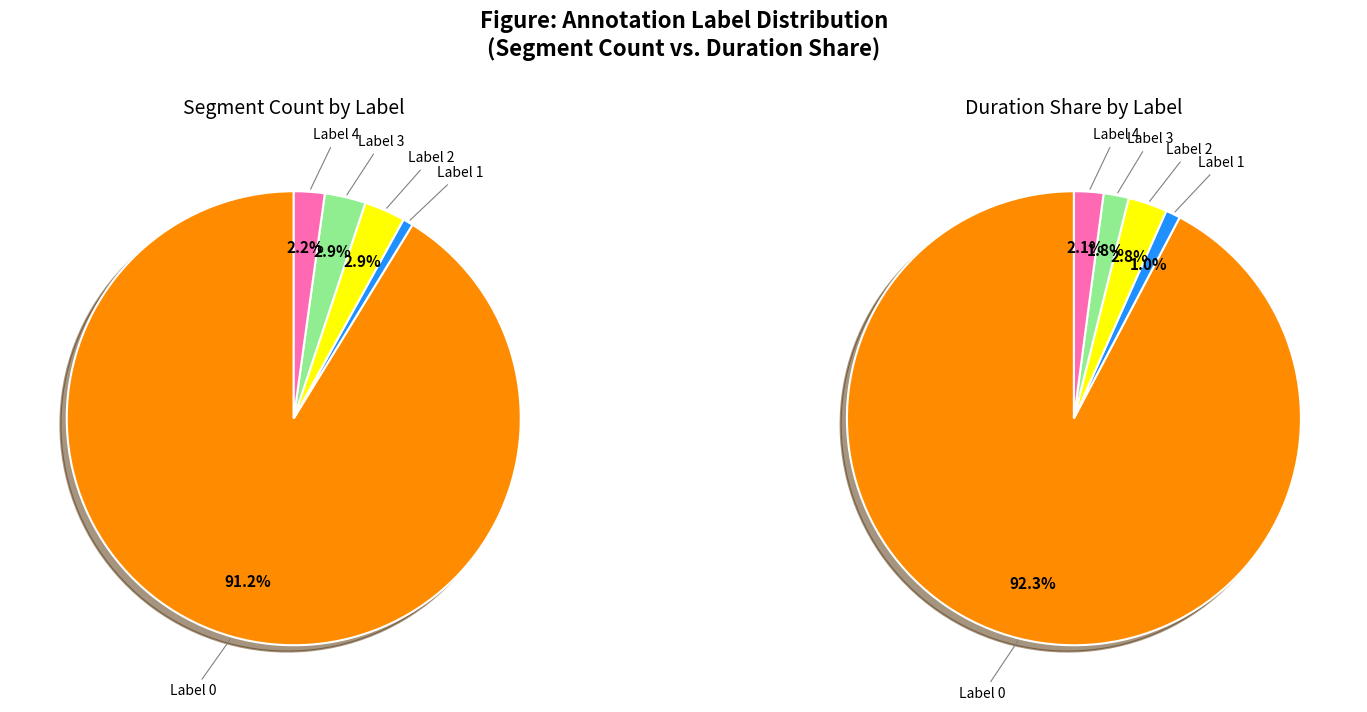

What is the smallest slice in the pie chart?

Label 1